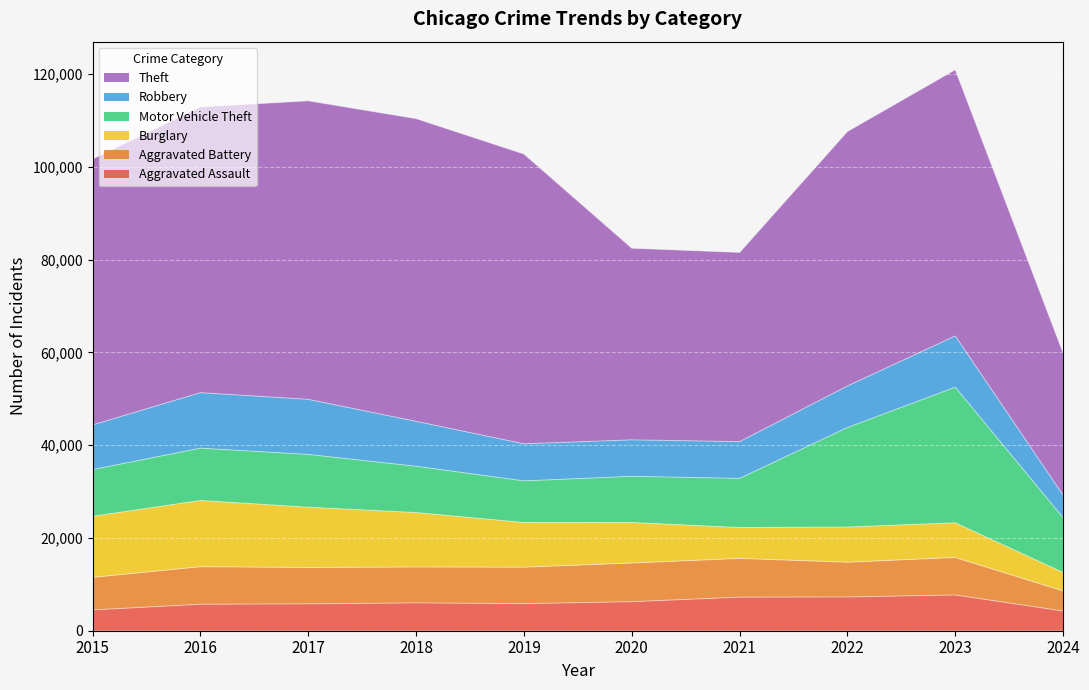

The value of Motor Vehicle Theft at 2024 is 11821. True or false?

True